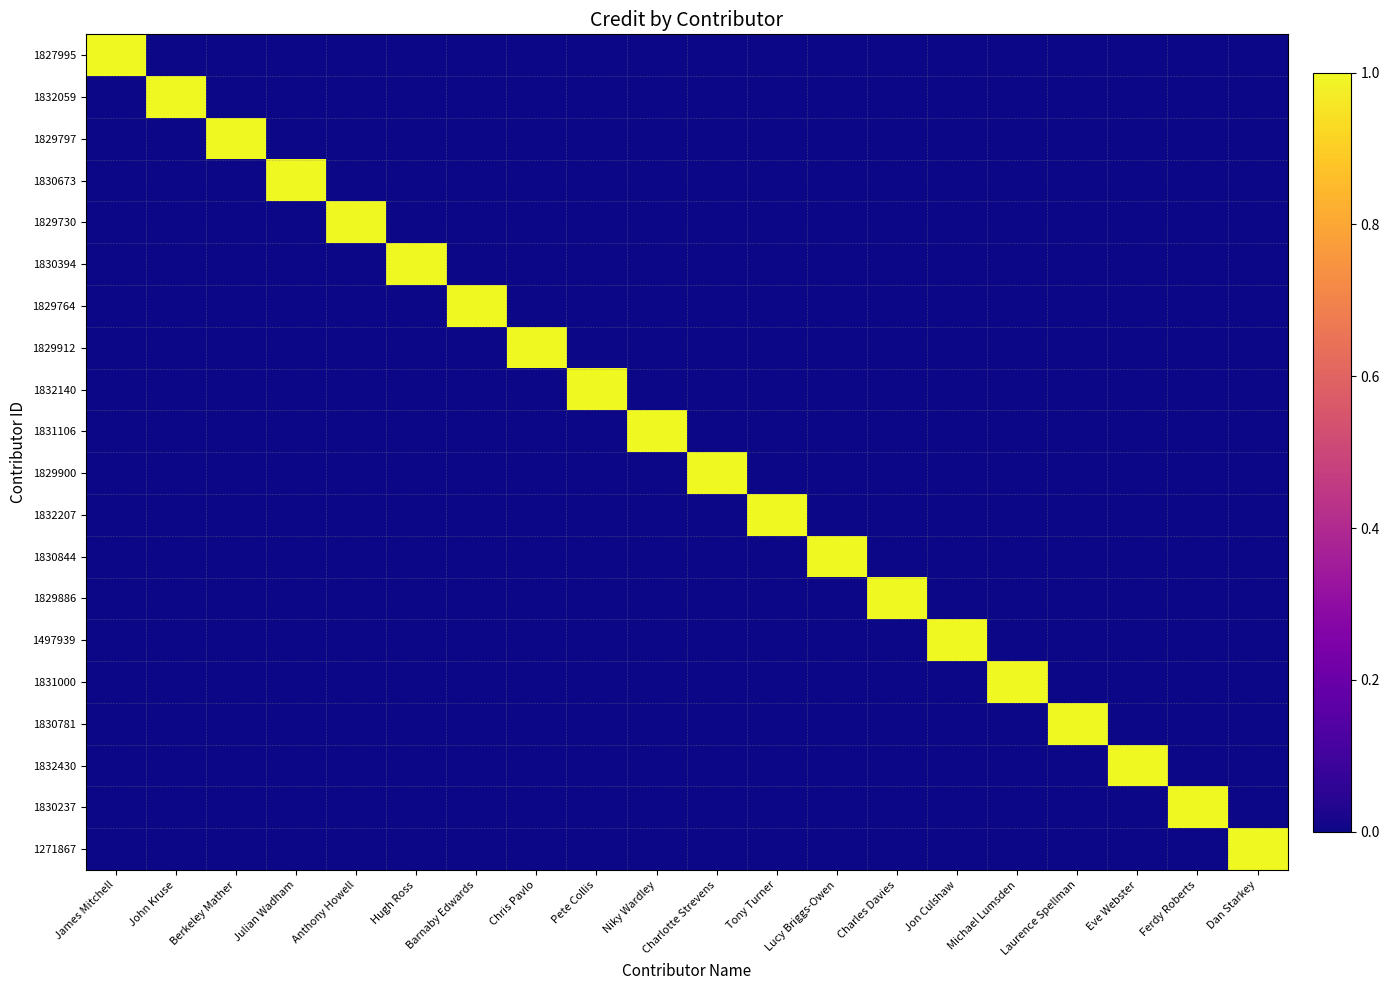

At Charlotte Strevens, list the series in order from largest to smallest.

1829900, 1827995, 1832059, 1829797, 1830673, 1829730, 1830394, 1829764, 1829912, 1832140, 1831106, 1832207, 1830844, 1829886, 1497939, 1831000, 1830781, 1832430, 1830237, 1271867